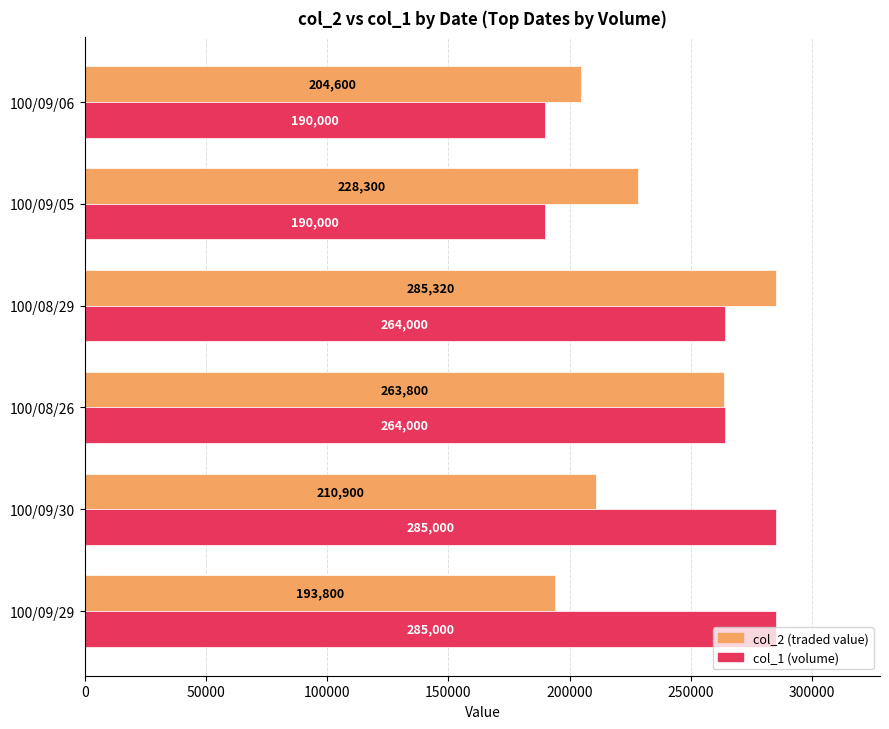

At which category is the sum across all series the highest?

100/08/29